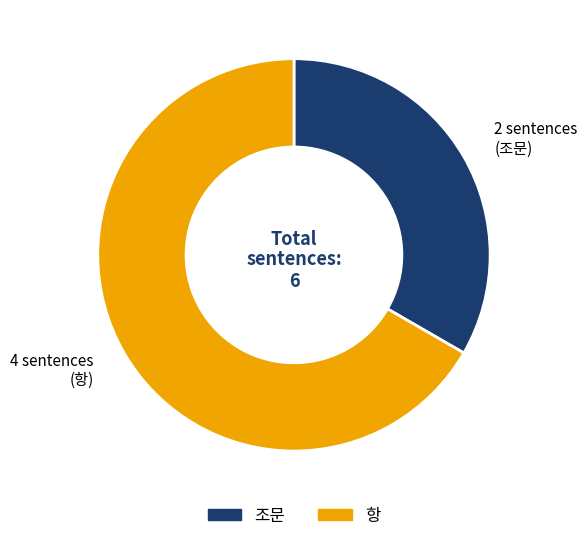

Is there any slice that represents more than half of the pie?

Yes